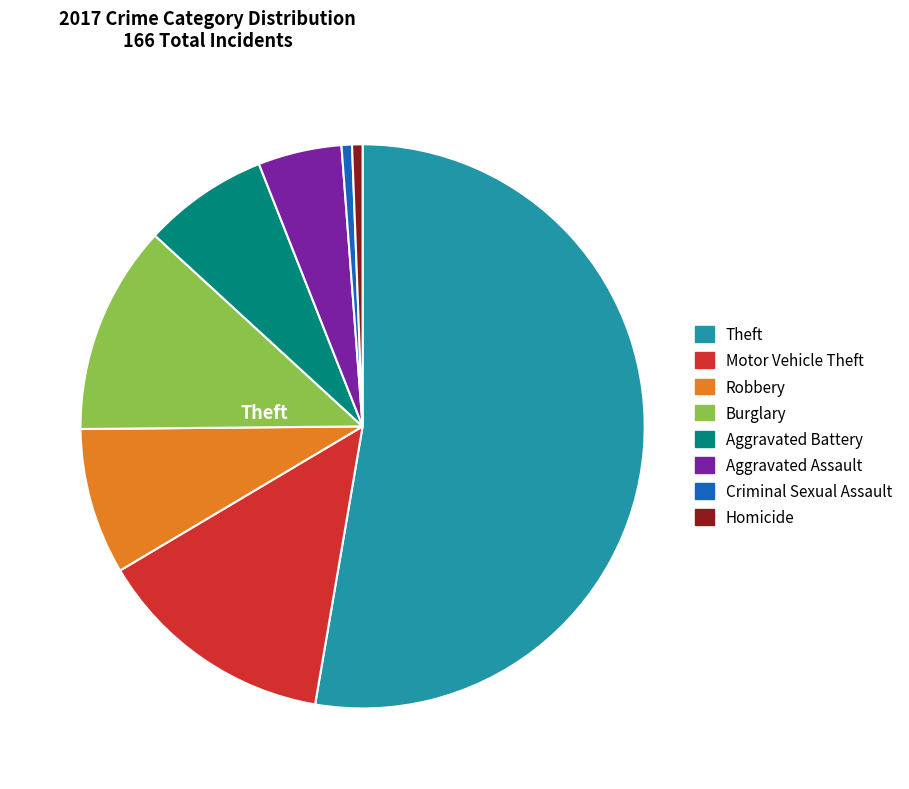

Is there a majority slice in this chart?

Yes